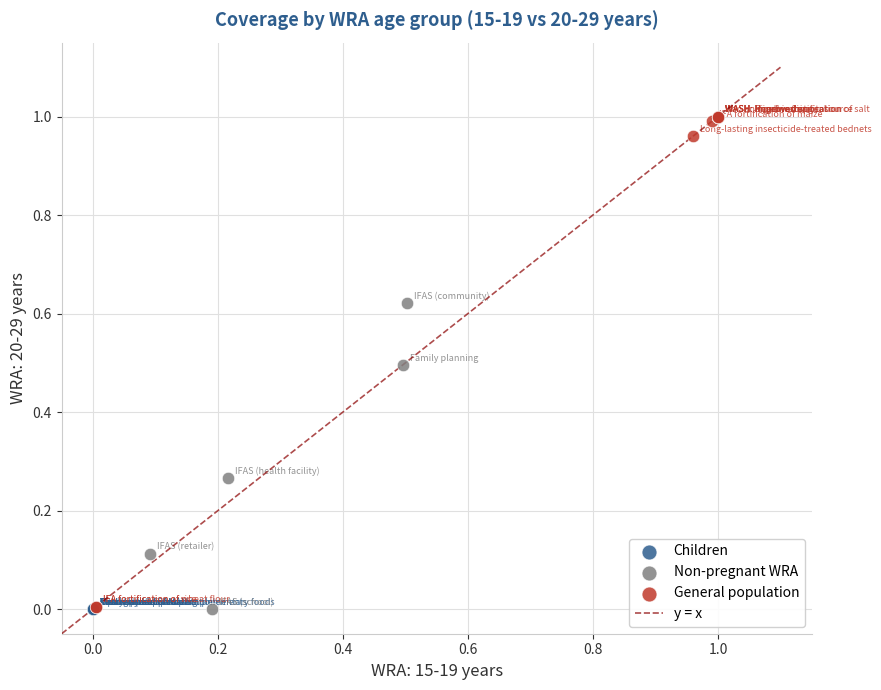

Which series reaches the maximum Y coordinate?

General population